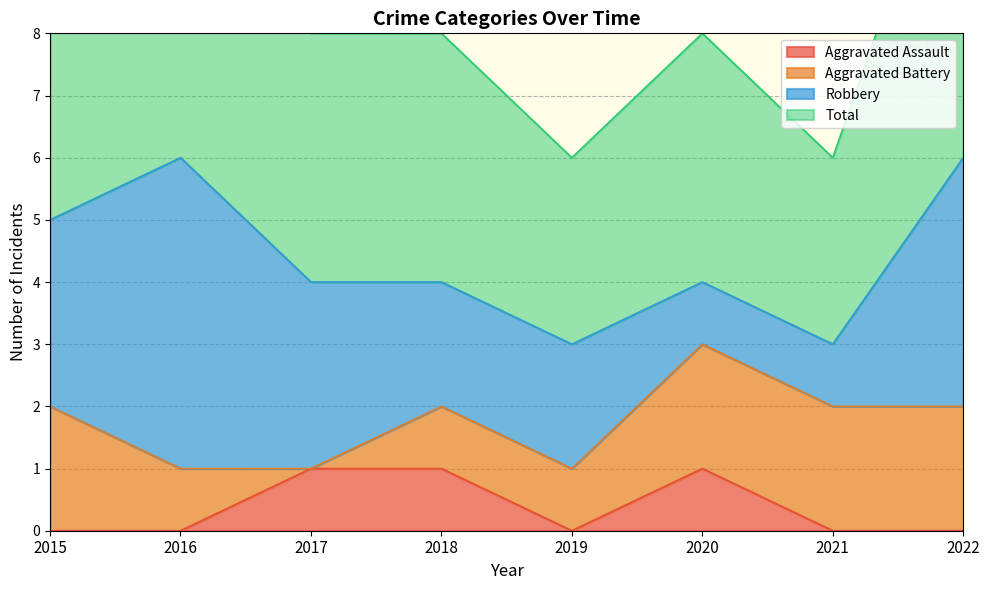

How many values in Aggravated Assault are above zero?

3